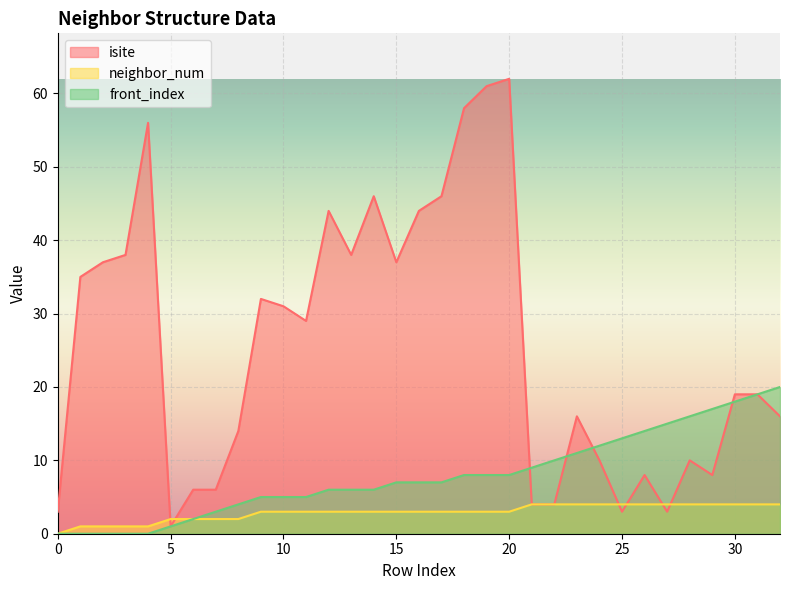

What is the maximum value for front_index?

20